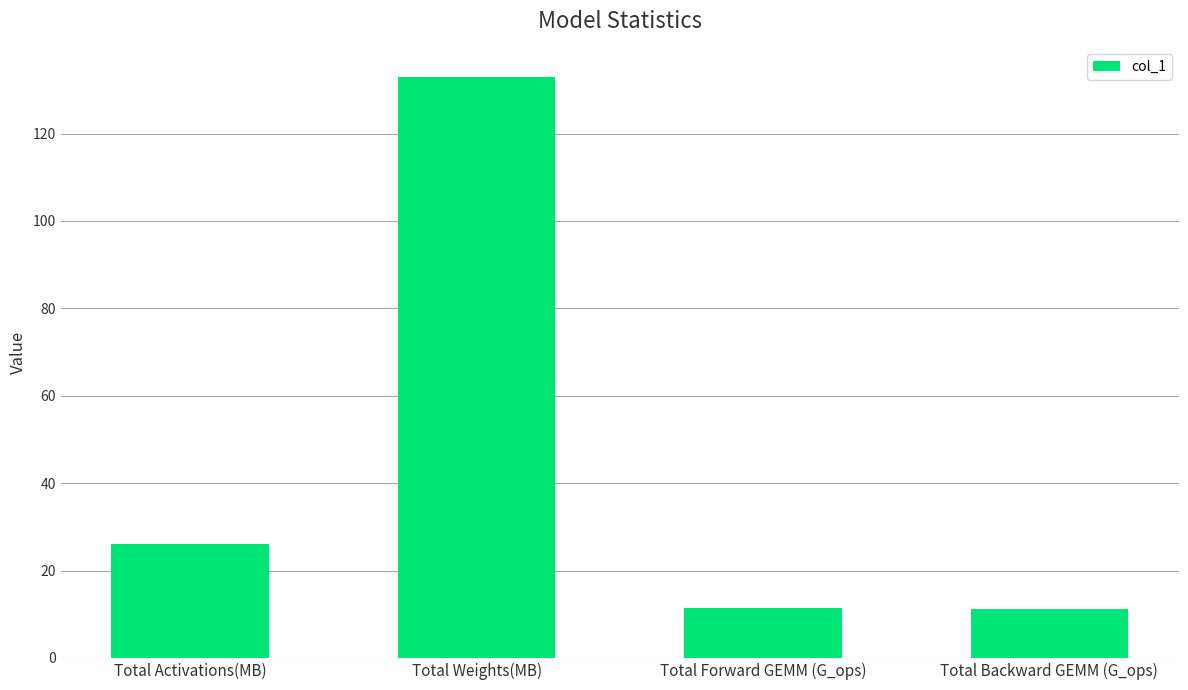

What is the difference between the values at Total Weights(MB) and Total Backward GEMM (G_ops)?

121.7